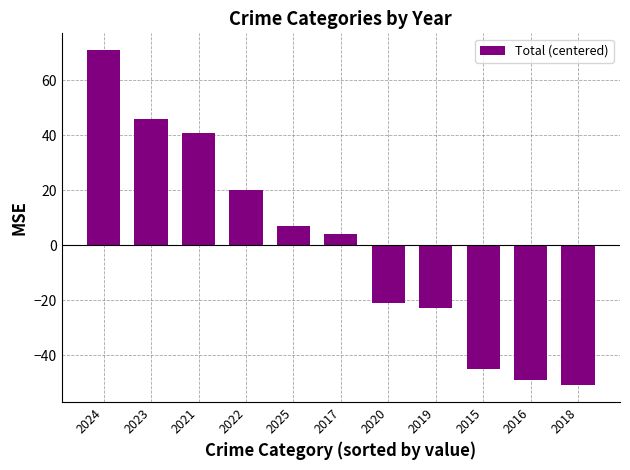

Where is the data nearest to the value 10?

2025